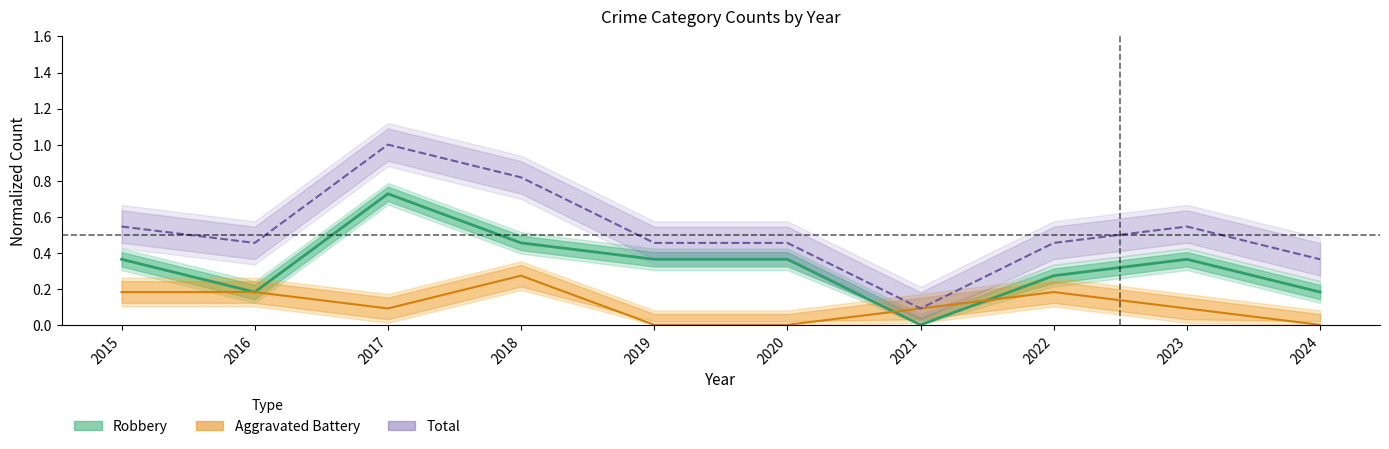

The Aggravated Battery series shows 0.0 at 2015. True or false?

False